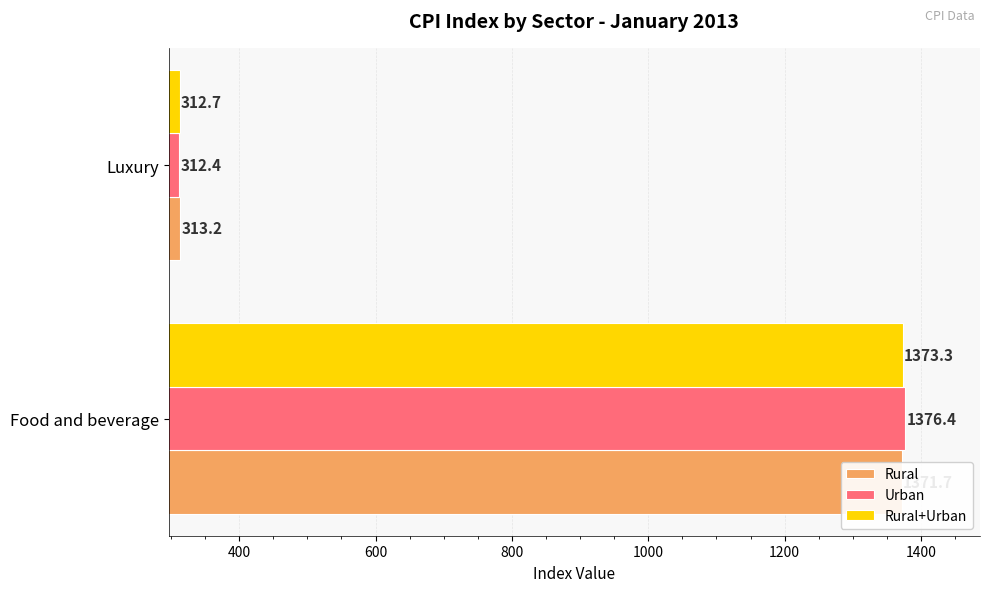

How many distinct data groups are displayed?

3